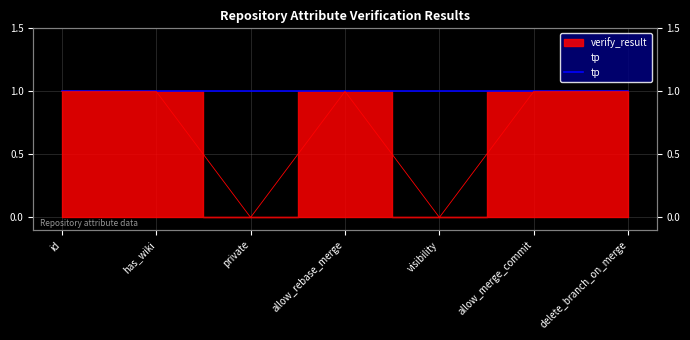

How many points are lower than both their immediate neighbors (excluding endpoints)?

2